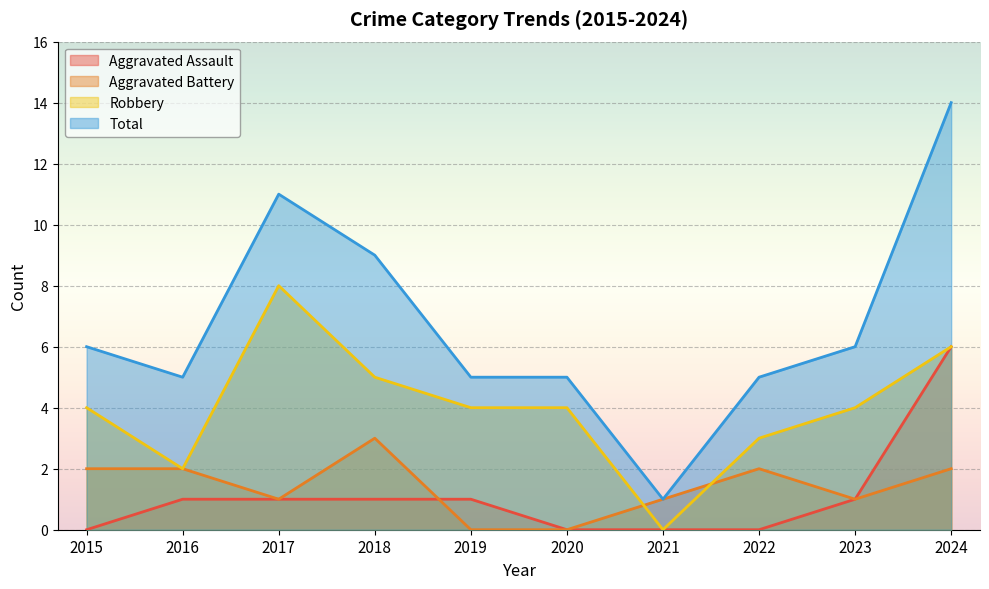

List the labels in order of Robbery value, largest first.

2017, 2024, 2018, 2015, 2019, 2020, 2023, 2022, 2016, 2021